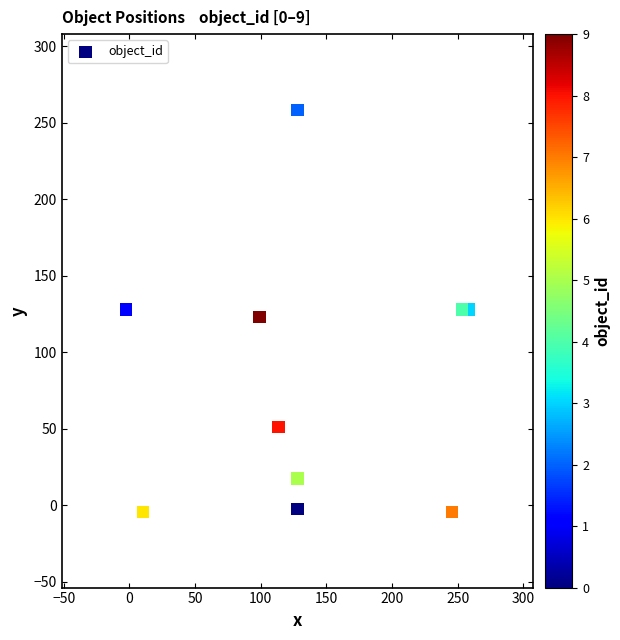

What is the range of X values (max minus min)?

261.0